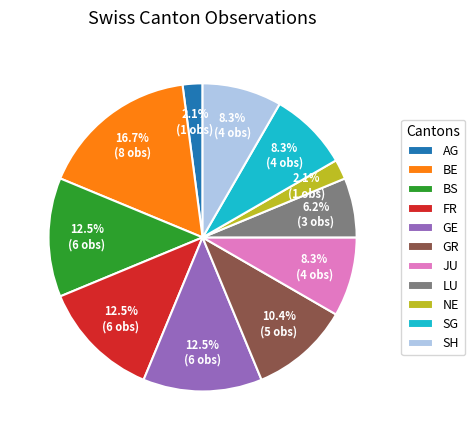

Do AG and LU together represent more than half of the pie?

No